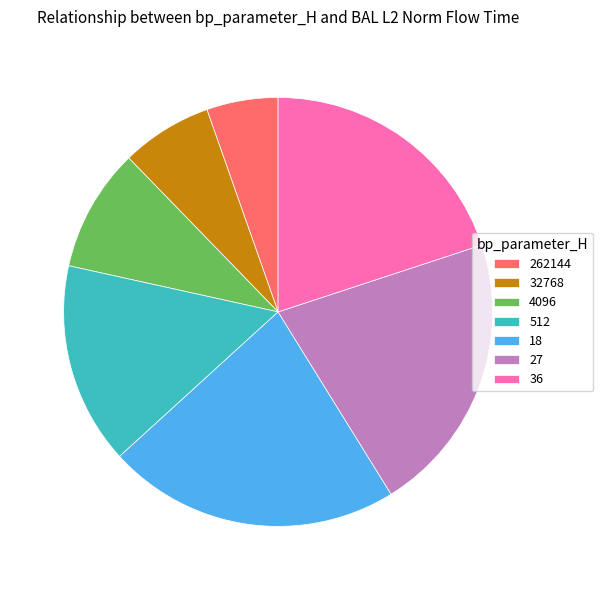

Does 18 represent more than half of the total?

No